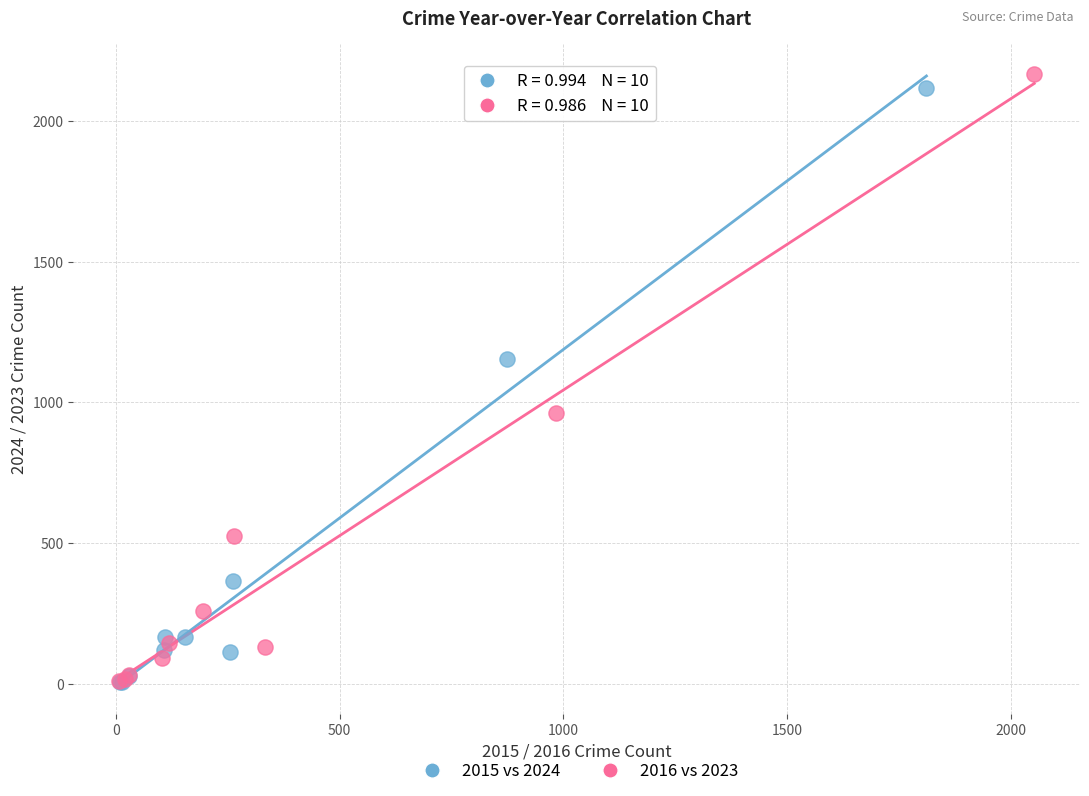

Which series contains the highest Y value?

2016 vs 2023